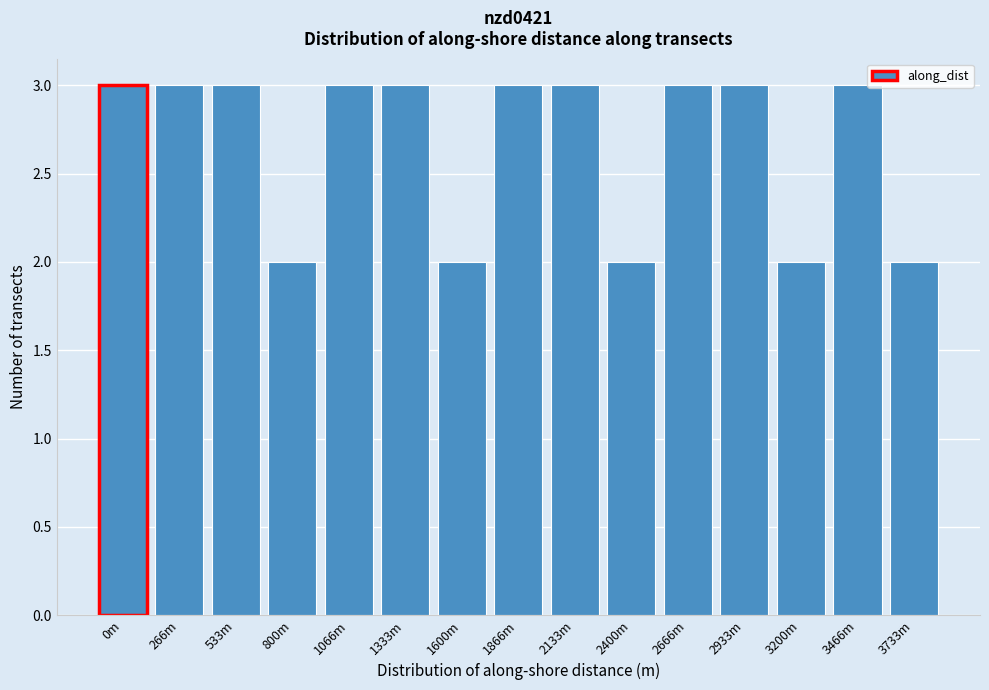

Reading left to right, transcribe all the data shown in this chart.

3	3	3	2	3	3	2	3	3	2	3	3	2	3	2